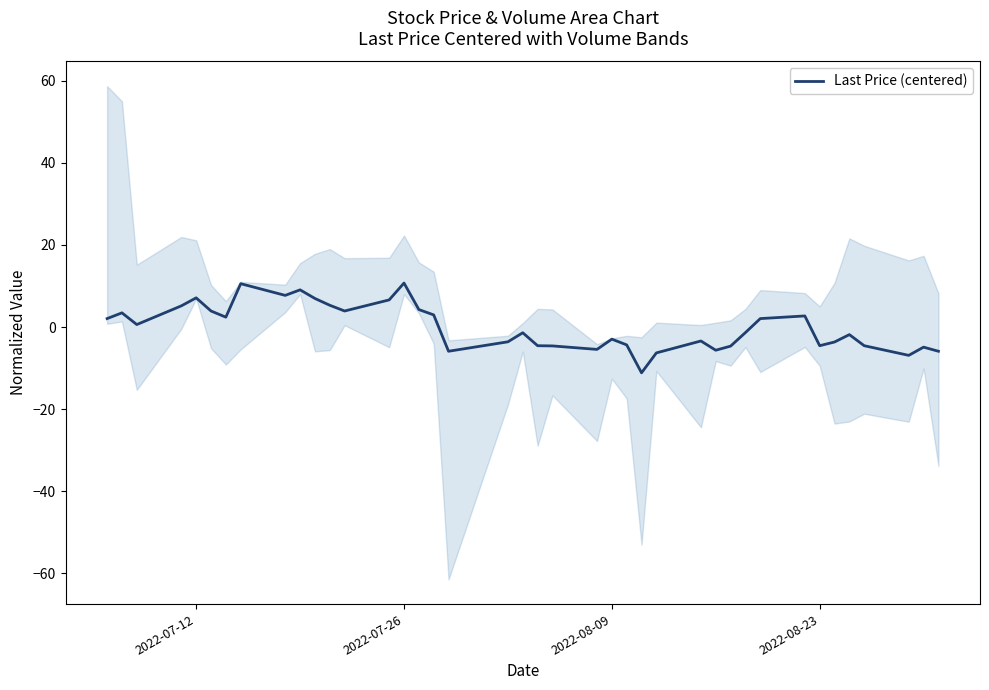

At which label is the value closest to 0?

2022-08-09